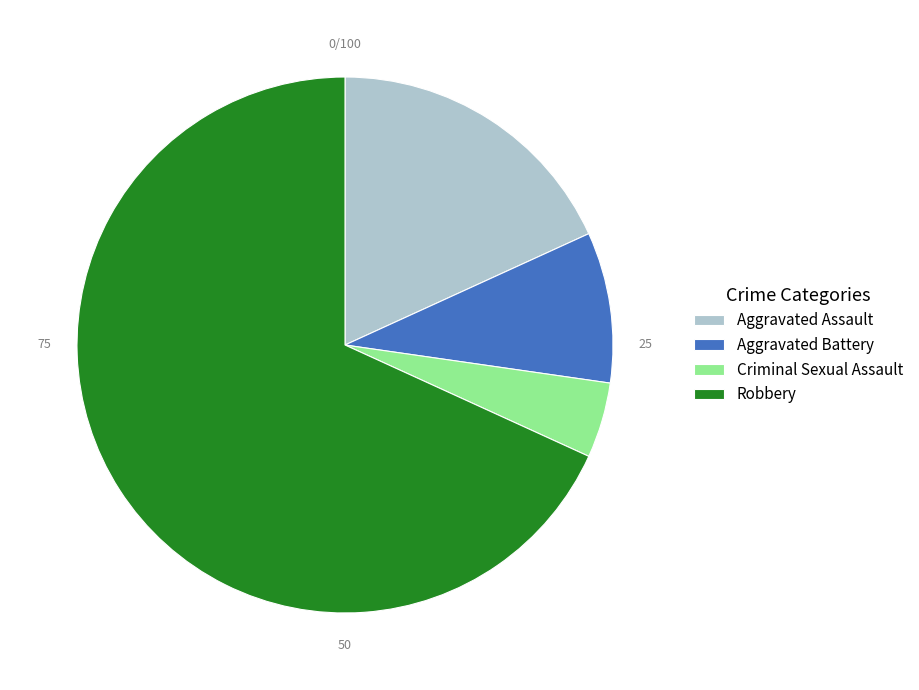

The Robbery slice represents 68% of the pie. True or false?

True